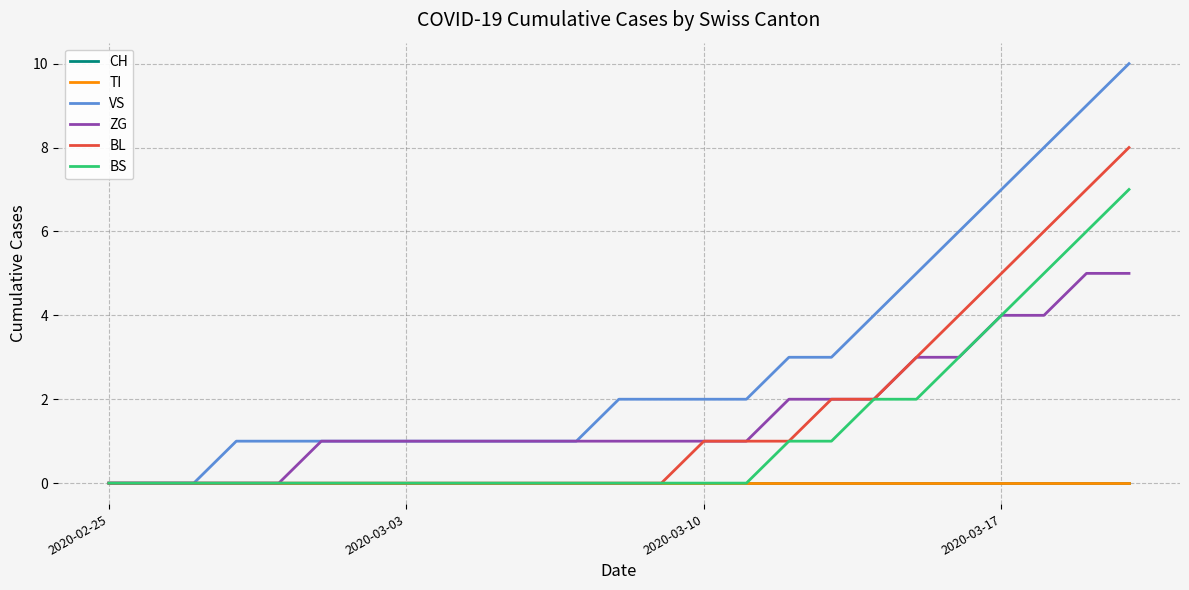

Does the chart have visible grid lines?

Yes